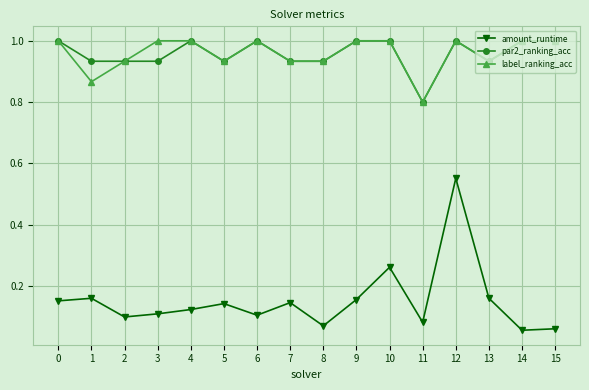

Is the value of amount_runtime at 13 greater than the value of label_ranking_acc at 15?

No